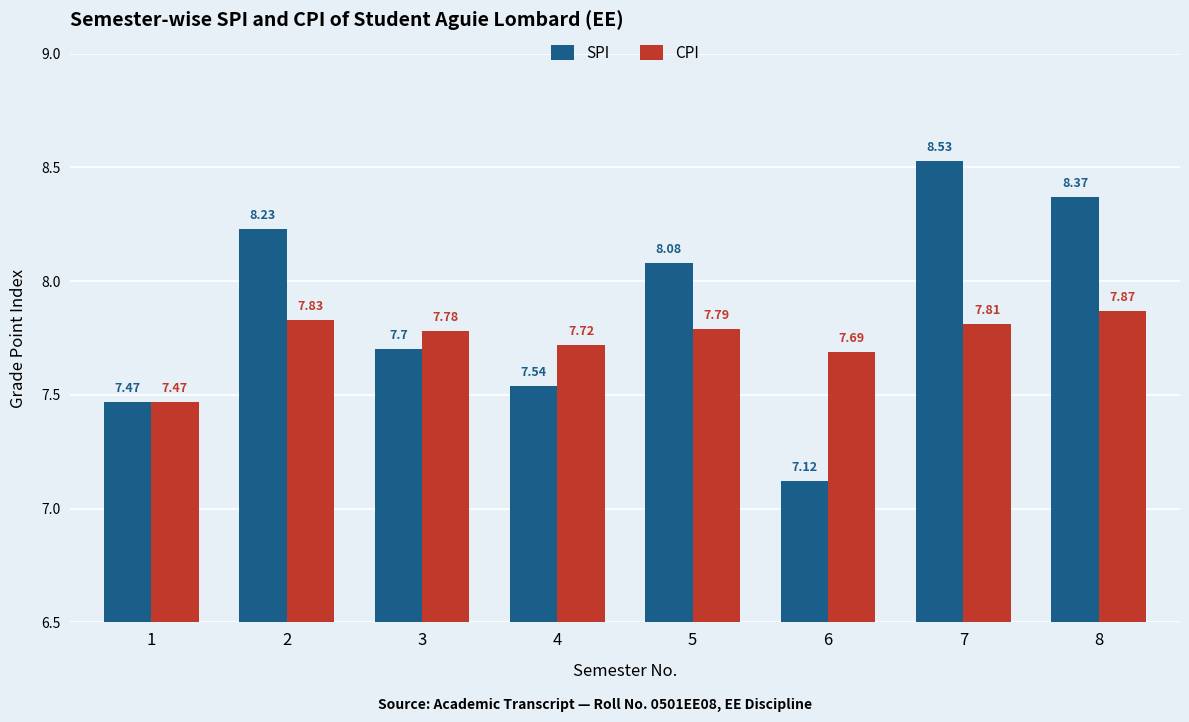

List the series in order of their peak value, lowest first.

CPI, SPI